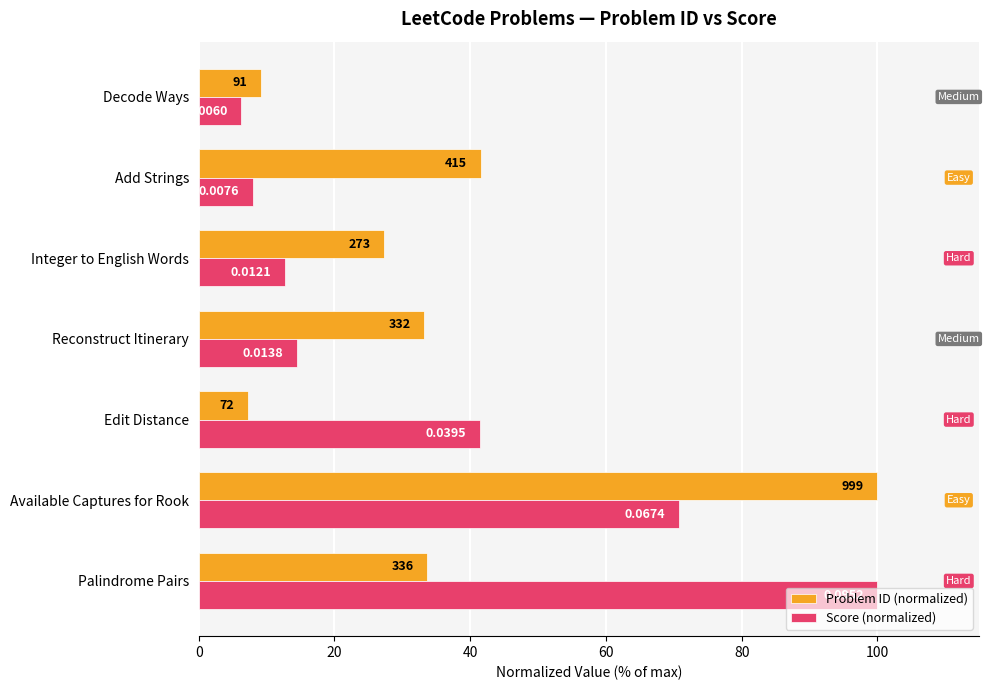

What is the minimum value shown in the chart?

6.3